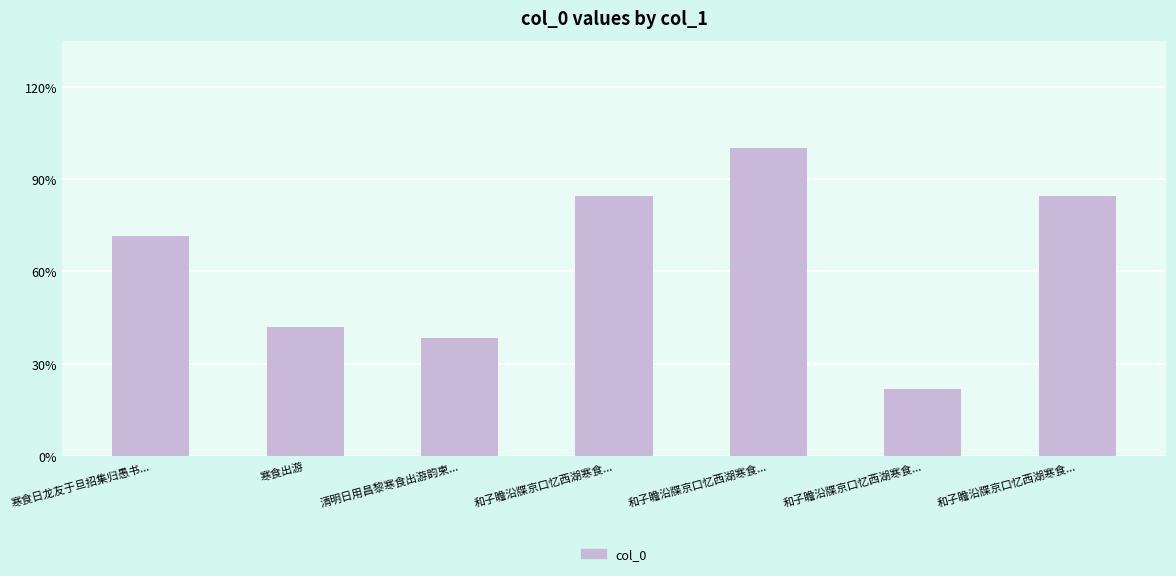

Are the bars horizontal?

No